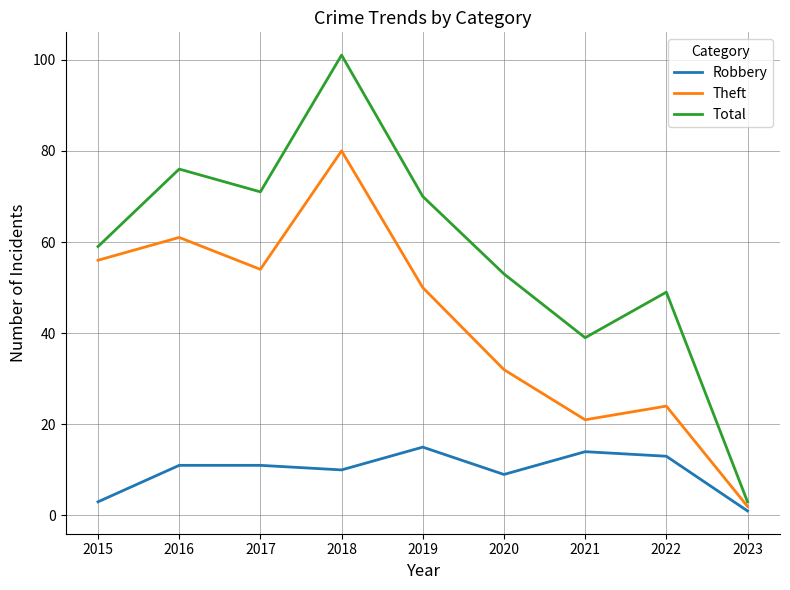

True or false: Robbery and Total intersect in this chart.

False